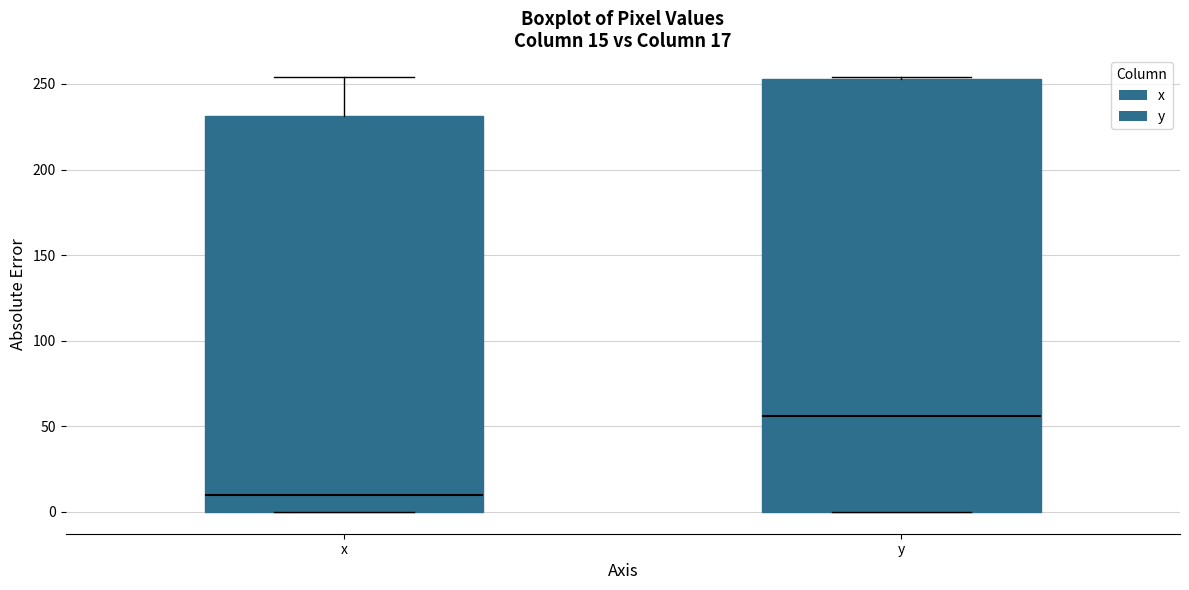

Which box has the lowest median line?

x